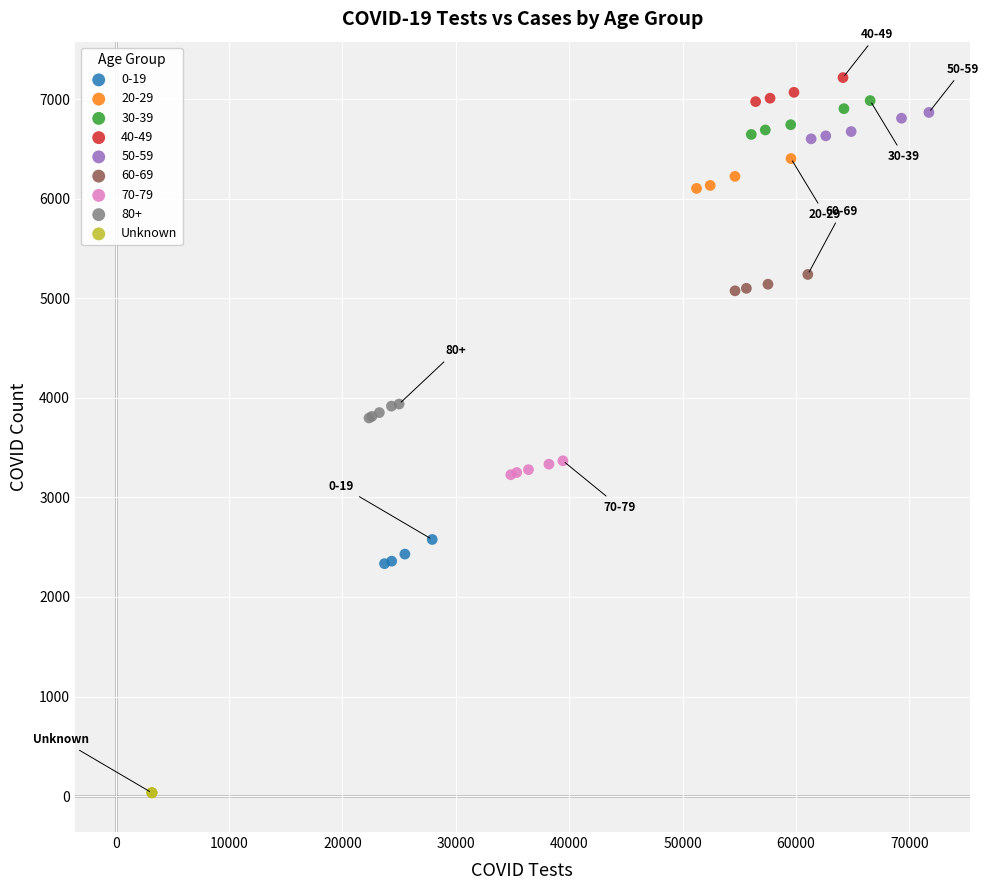

Which series reaches the minimum Y coordinate?

Unknown